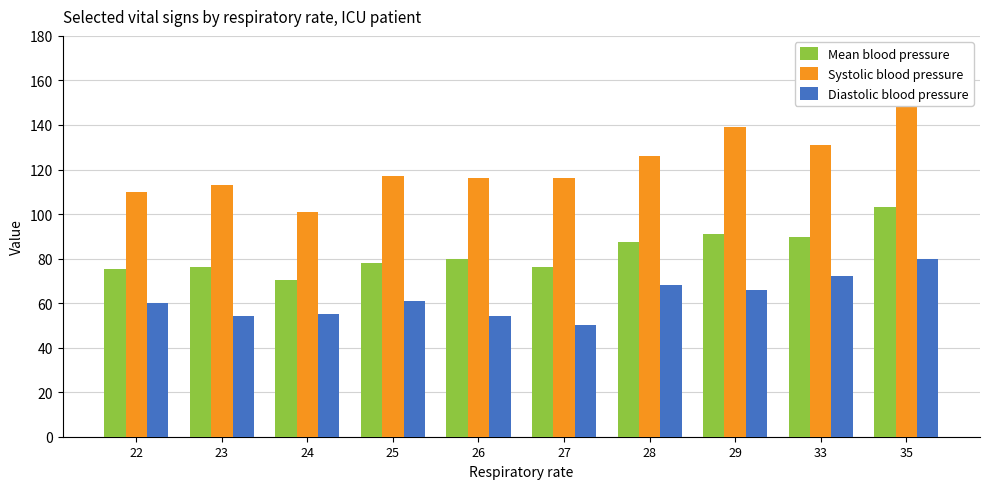

Reading right to left, transcribe all the data shown in this chart.

Mean blood pressure: 103.0	89.7	91.0	87.3	76.0	79.7	78.0	70.3	76.0	75.3
Systolic blood pressure: 161.0	131.0	139.0	126.0	116.0	116.0	117.0	101.0	113.0	110.0
Diastolic blood pressure: 80.0	72.0	66.0	68.0	50.0	54.0	61.0	55.0	54.0	60.0